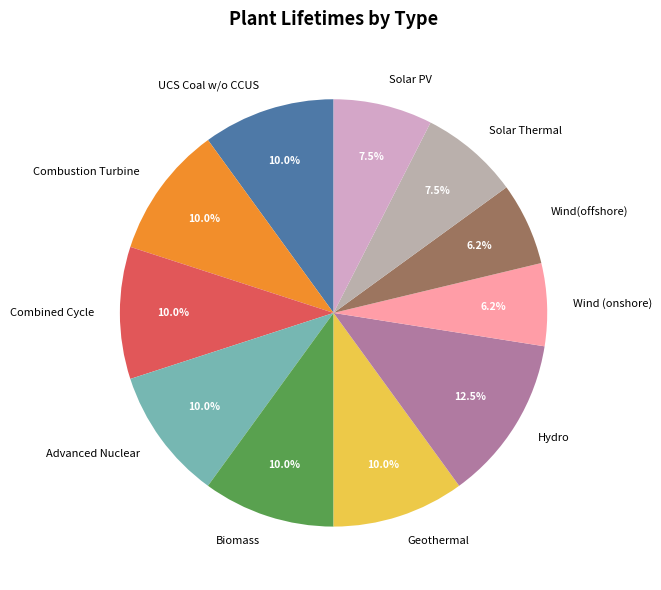

To the nearest percent, what is the difference between the Combustion Turbine and Wind(offshore) slice percentages?

4%